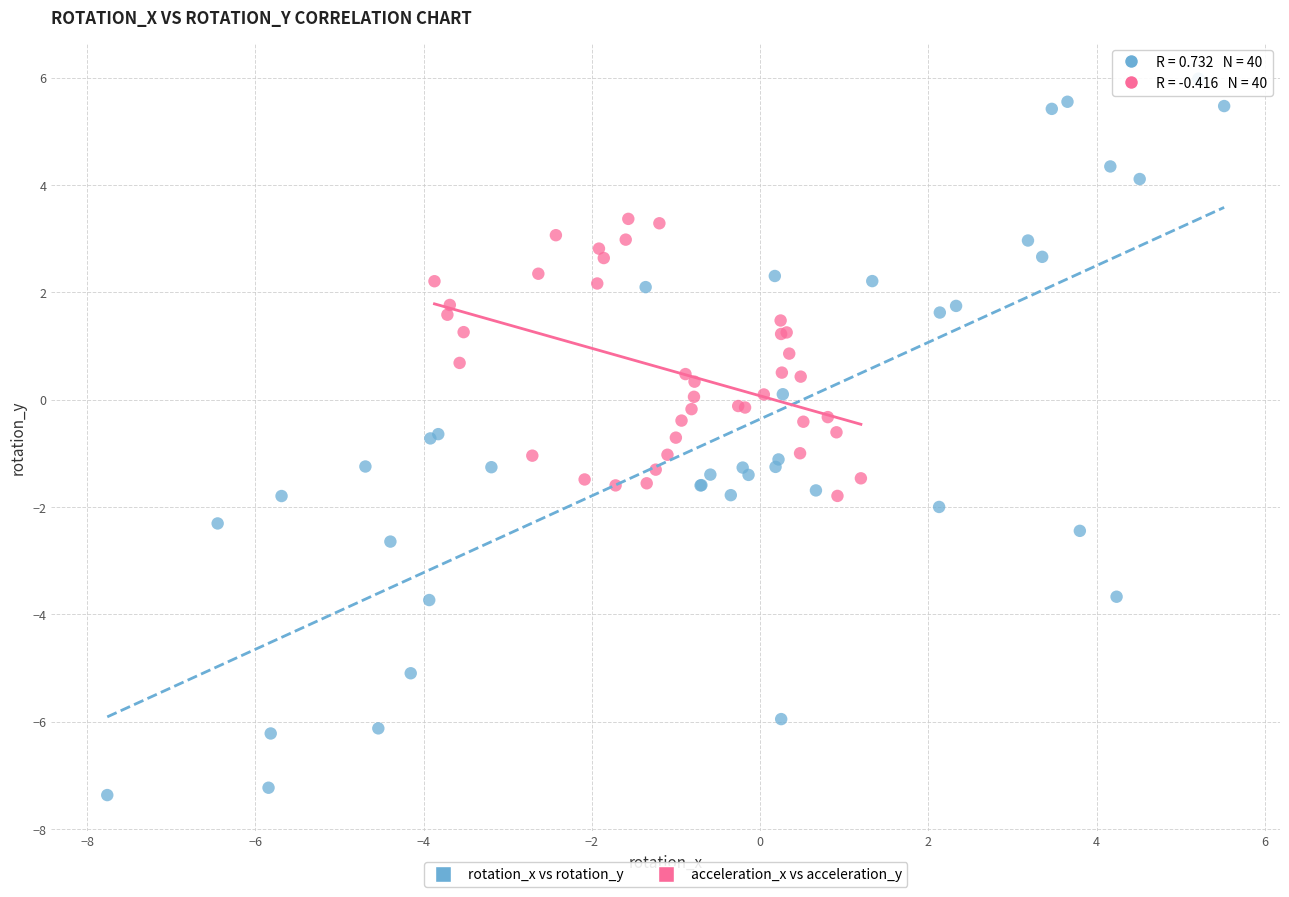

What are all the series names shown in the legend?

rotation_x vs rotation_y, acceleration_x vs acceleration_y